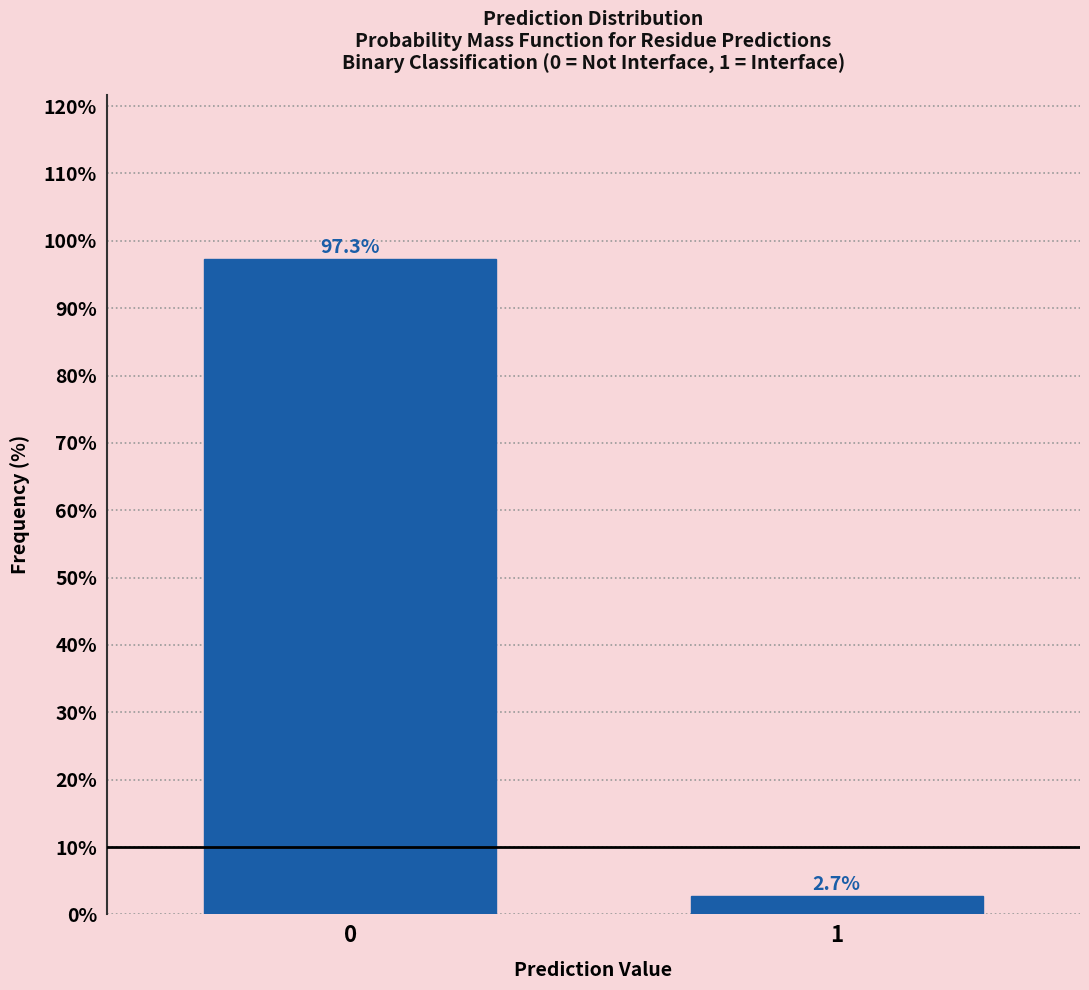

Reading left to right, what are all the values shown in this chart?

97.3	2.7